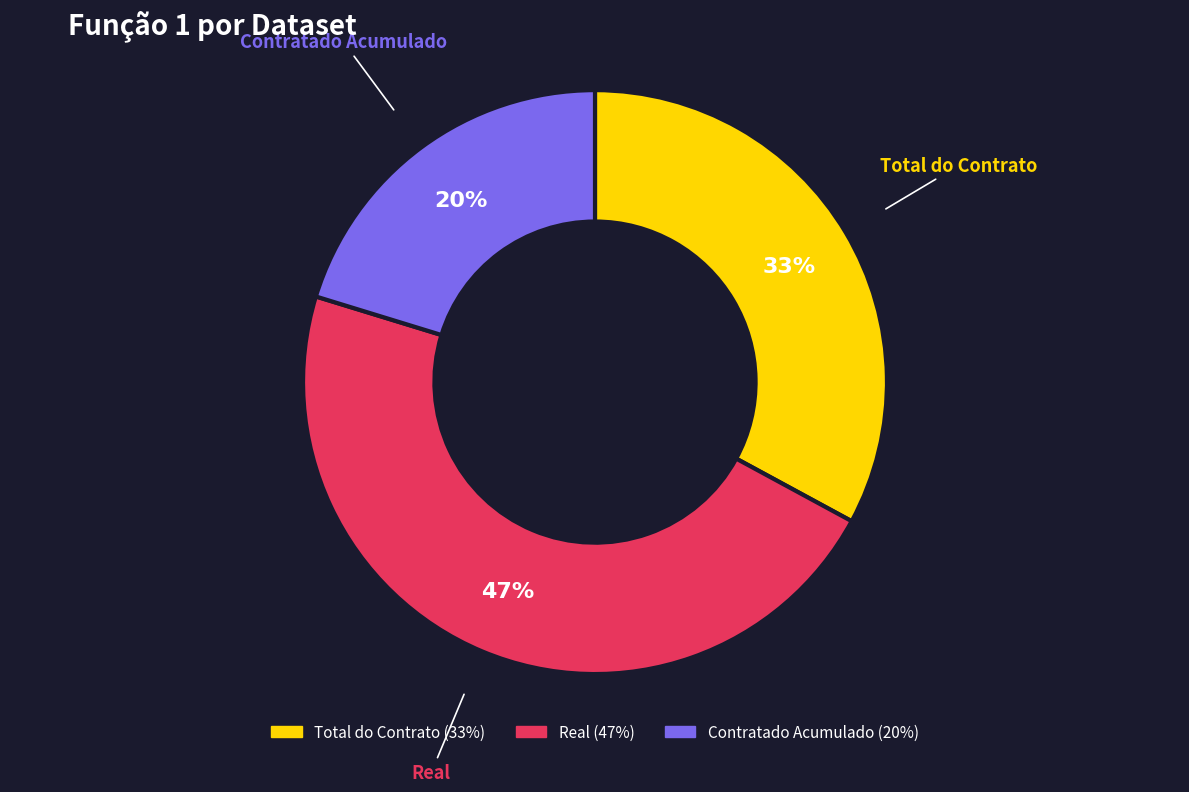

To the nearest percent, what portion does Total do Contrato represent?

33%